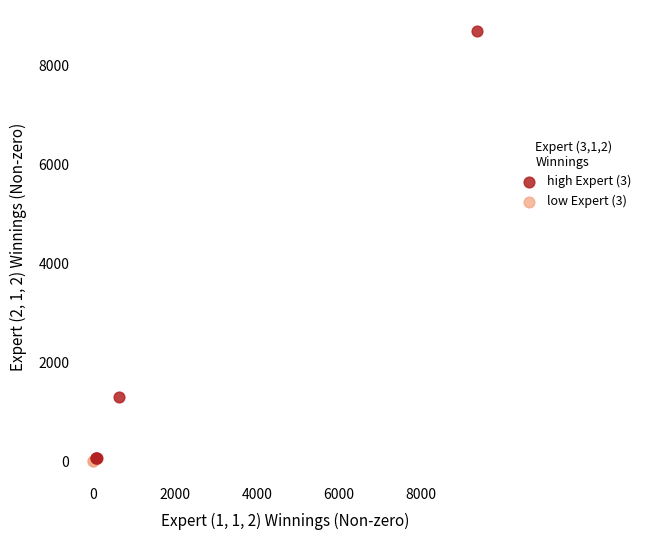

Which series has the widest spread of Y values?

high Expert (3)